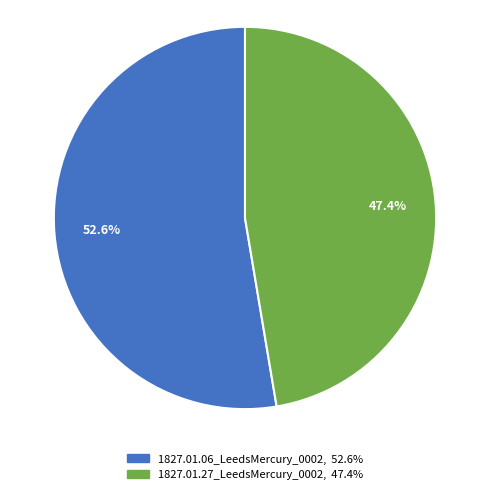

Is there any slice that represents more than half of the pie?

Yes